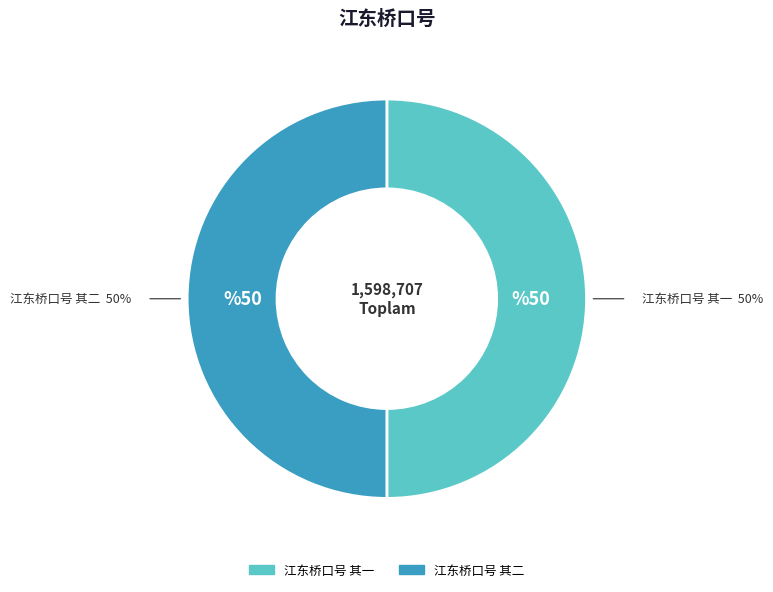

The 江东桥口号 其一 slice represents 64% of the pie. True or false?

False